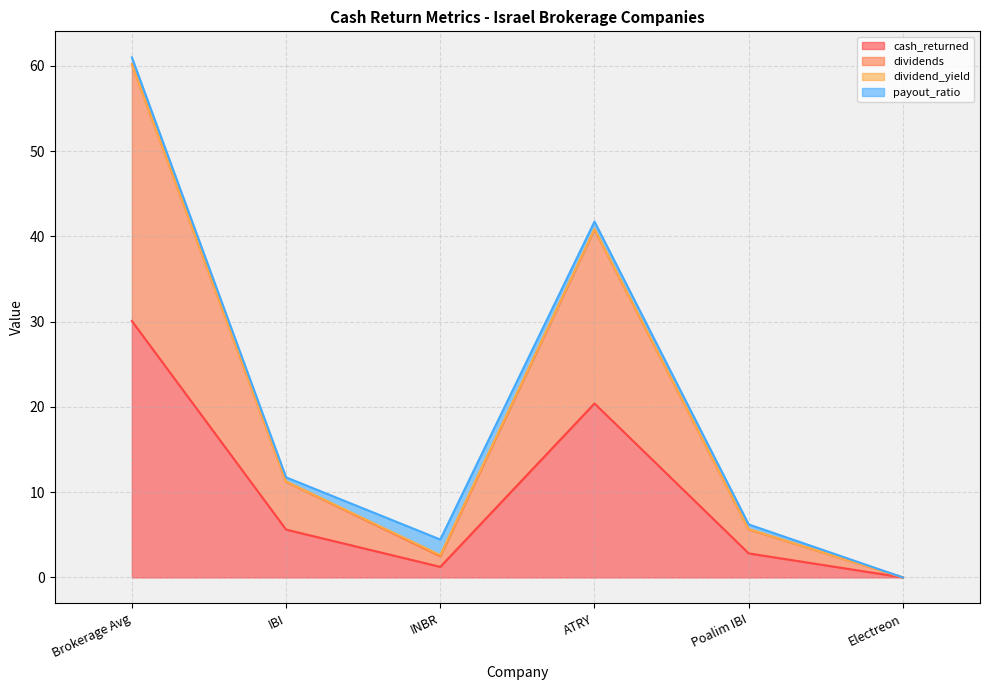

Does the chart display data point markers on the line(s)?

No